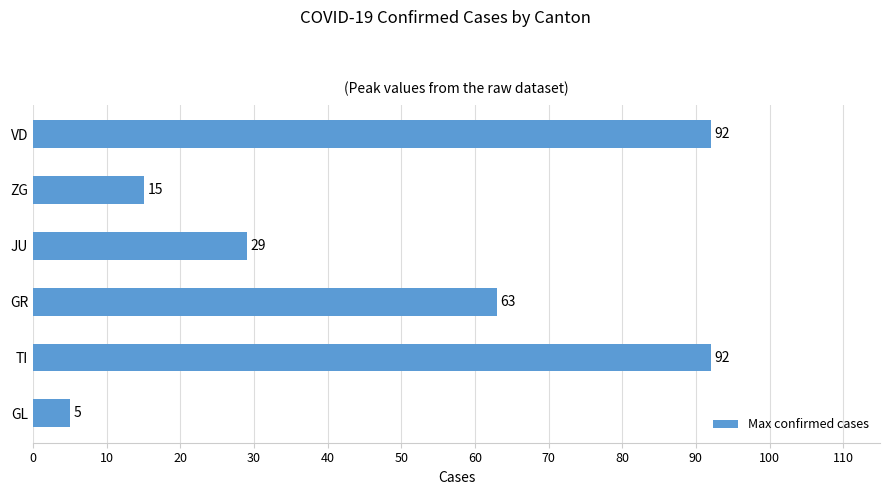

Is it true that the value at TI is 147?

False